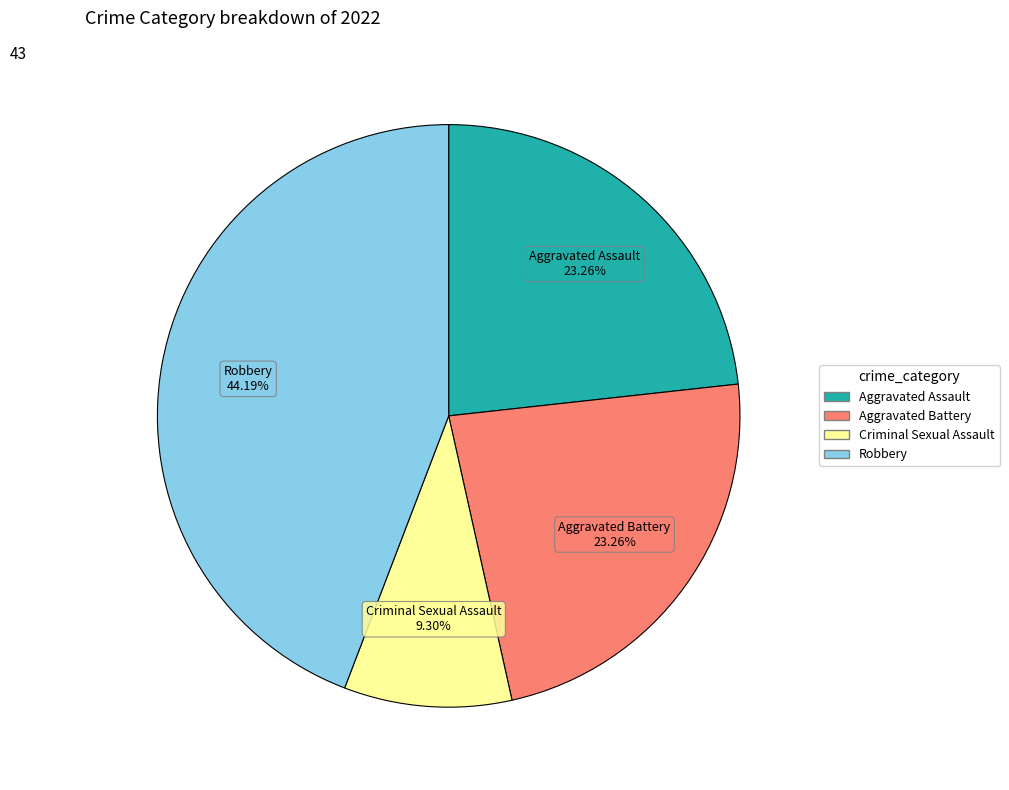

Is there any slice that represents more than half of the pie?

No